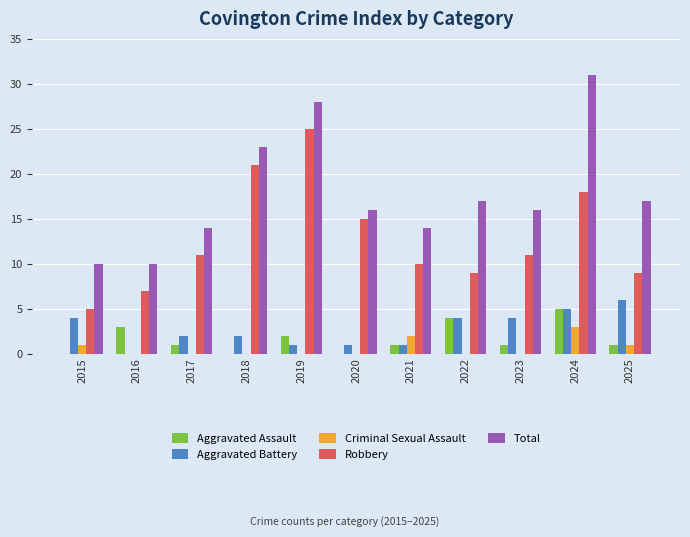

Which series has the widest spread of values?

Total